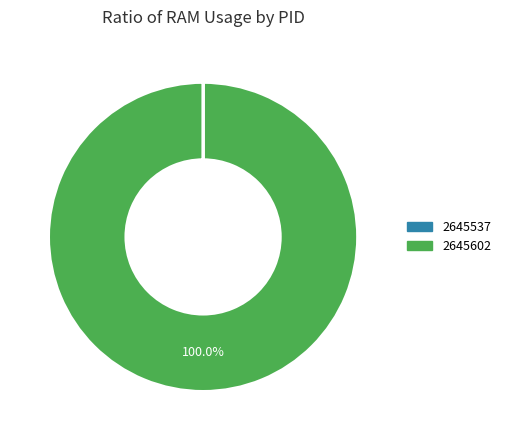

Does any single category account for the majority?

Yes